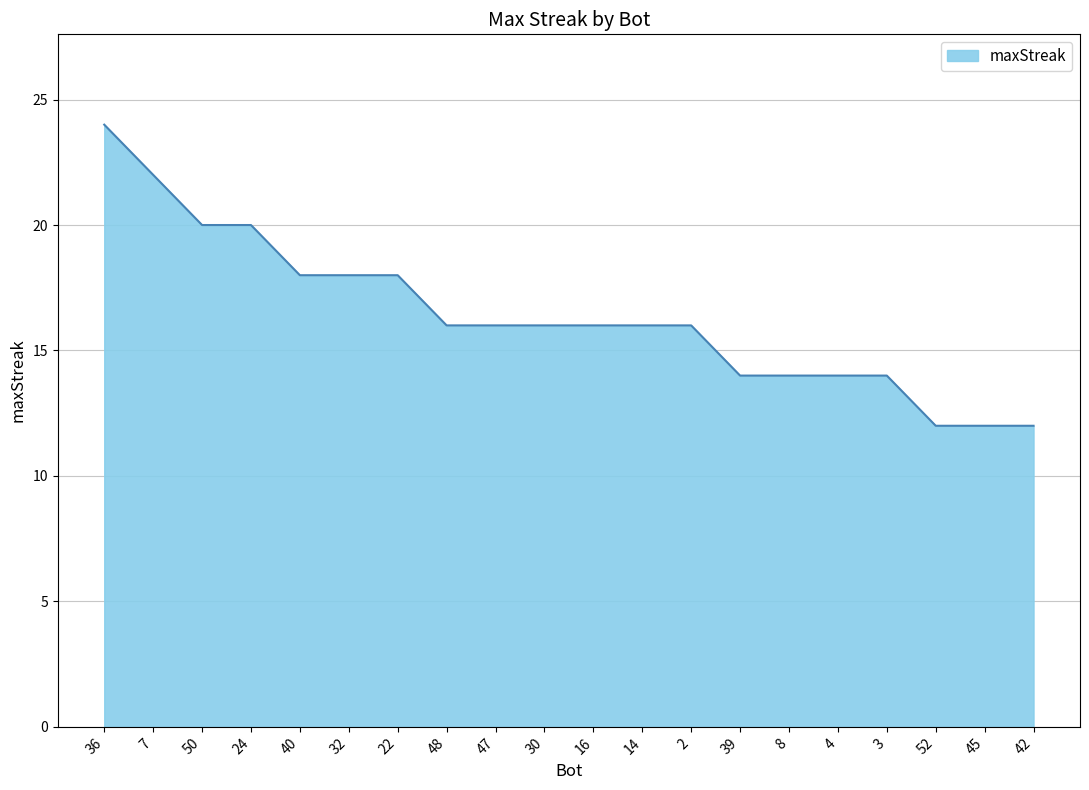

What is the change in value from 48 to 52?

-4